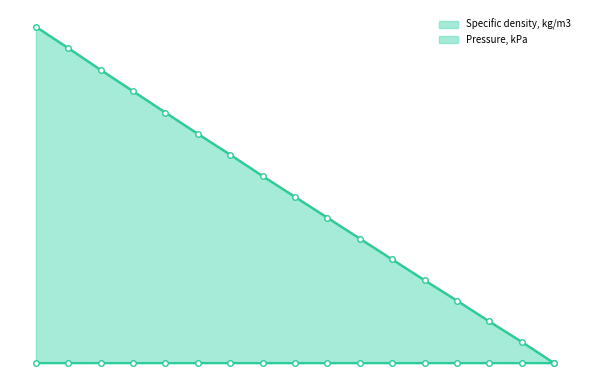

The value at 368.15 is 0.1. True or false?

True